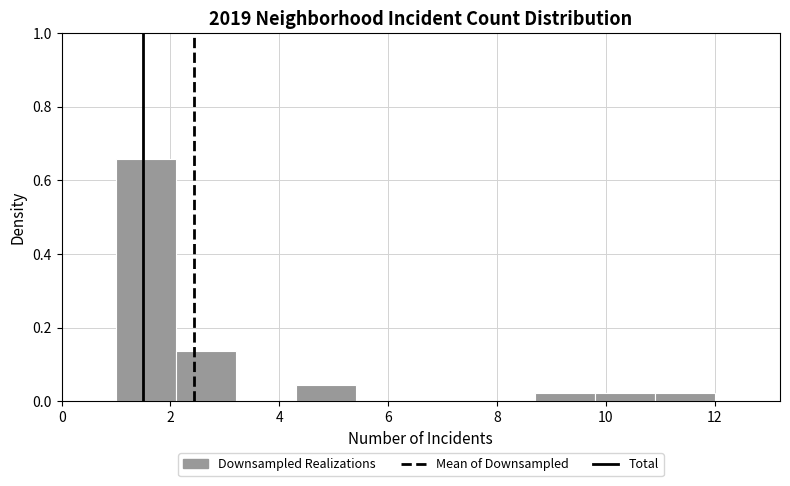

Reading left to right, list every bar in this chart as the range it spans on the x-axis followed by its height. Neither the bar edges nor the heights are printed on the chart, so give them approximately, as read against the axes.

1.0 to 2.1: 0.66
2.1 to 3.2: 0.14
3.2 to 4.3: 0
4.3 to 5.4: 0.04
5.4 to 6.5: 0
6.5 to 7.6: 0
7.6 to 8.7: 0
8.7 to 9.8: 0.02
9.8 to 10.9: 0.02
10.9 to 12.0: 0.02